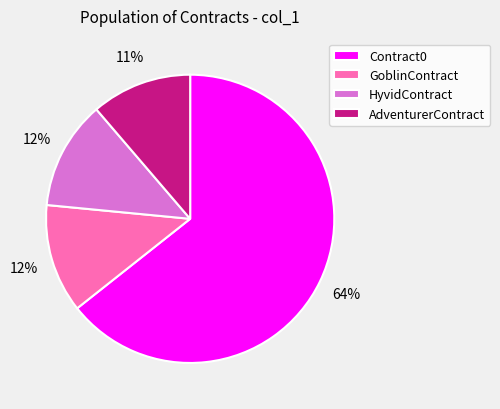

What percentage is the HyvidContract slice, to the nearest percent?

12%